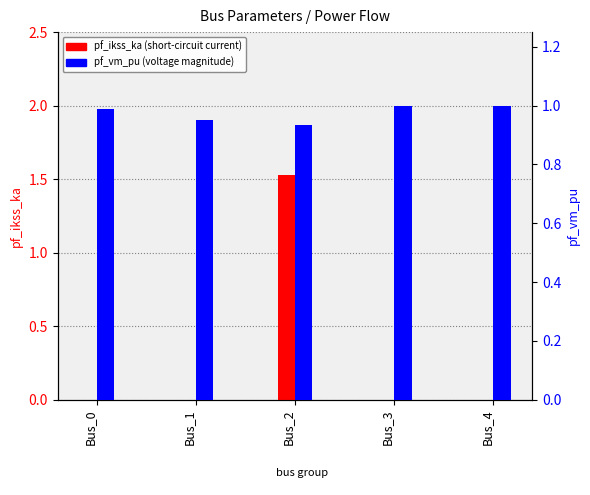

The value of pf_vm_pu at Bus_0 is 0.5. True or false?

False